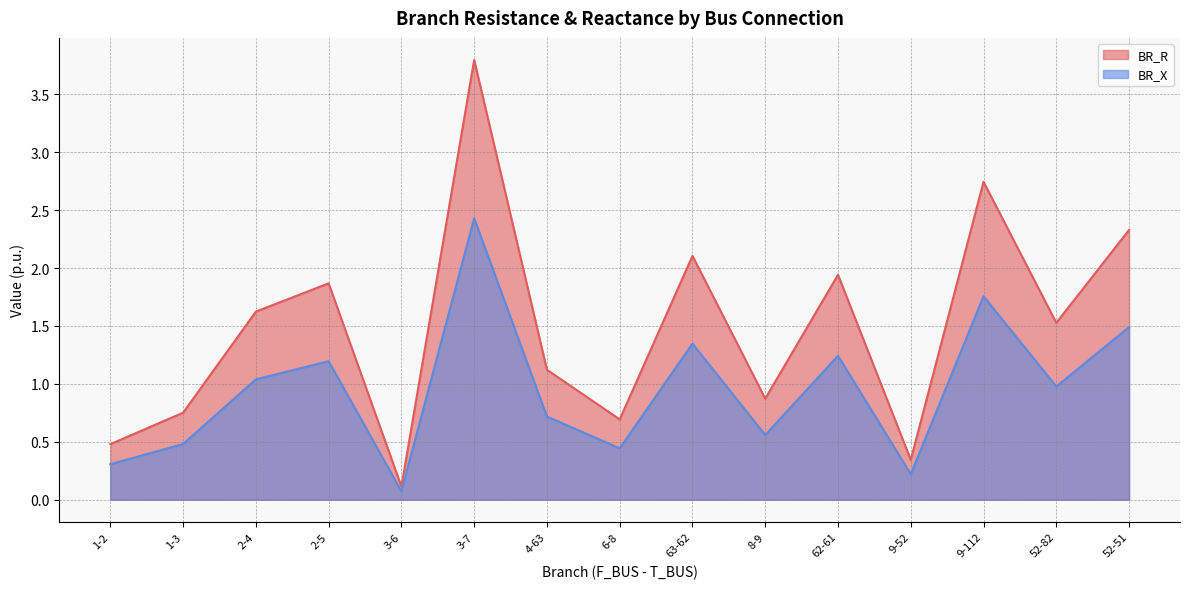

True or false: BR_R has a value of 2.7 at 9-112.

True